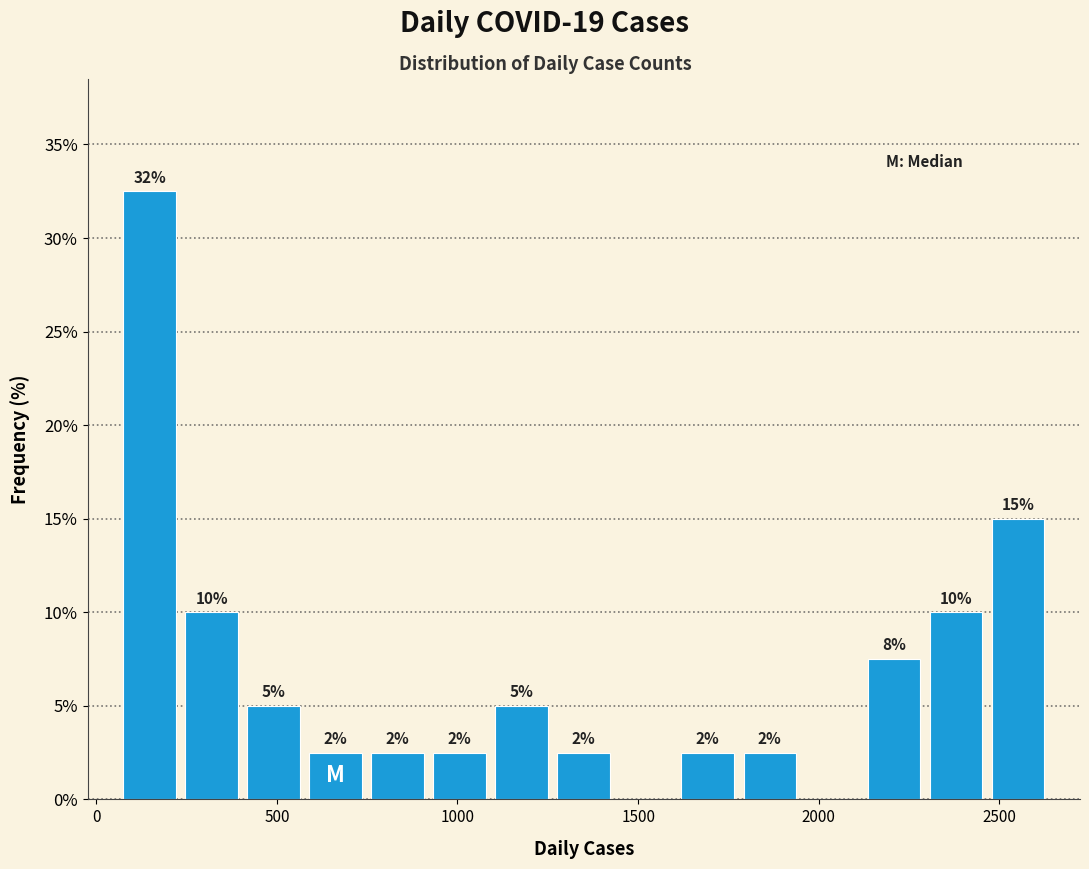

Around what value on the x-axis is the tallest bar? Give the approximate position of its centre, as read against the axis.

150